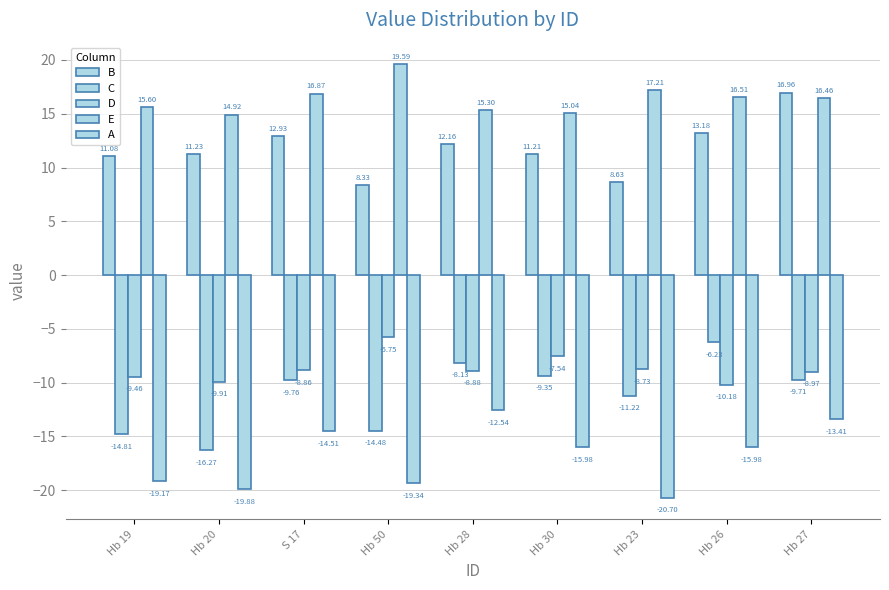

Count the number of categories in the chart.

9